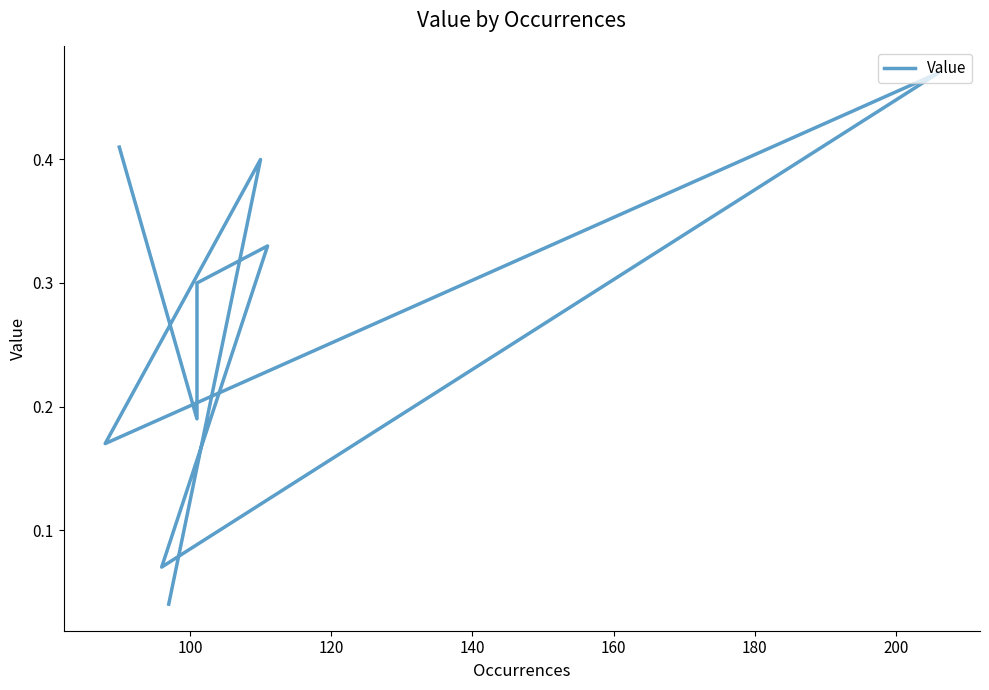

The chart shows a value of 0.5 at 100. True or false?

False